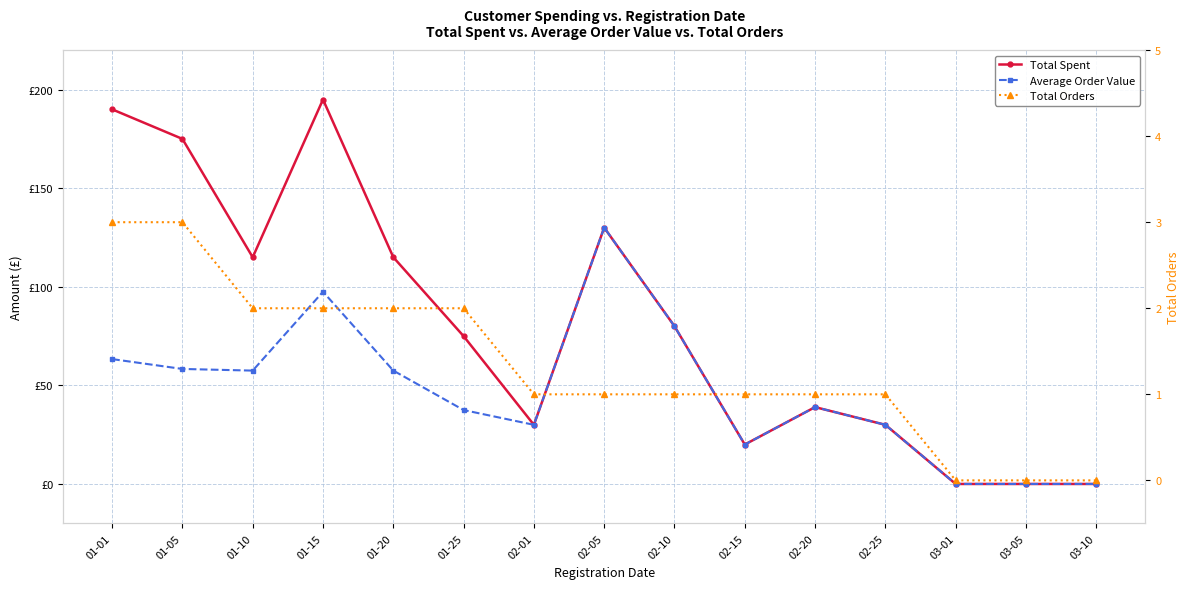

Reading right to left, extract all data points from this chart.

Total Spent: 03-10=0.0	03-05=0.0	03-01=0.0	02-25=30.0	02-20=39.0	02-15=20.0	02-10=80.0	02-05=130.0	02-01=30.0	01-25=75.0	01-20=115.0	01-15=194.9	01-10=115.0	01-05=175.0	01-01=190.0
Average Order Value: 03-10=0.0	03-05=0.0	03-01=0.0	02-25=30.0	02-20=39.0	02-15=20.0	02-10=80.0	02-05=130.0	02-01=30.0	01-25=37.5	01-20=57.5	01-15=97.5	01-10=57.5	01-05=58.3	01-01=63.3
Total Orders: 03-10=0.0	03-05=0.0	03-01=0.0	02-25=1.0	02-20=1.0	02-15=1.0	02-10=1.0	02-05=1.0	02-01=1.0	01-25=2.0	01-20=2.0	01-15=2.0	01-10=2.0	01-05=3.0	01-01=3.0